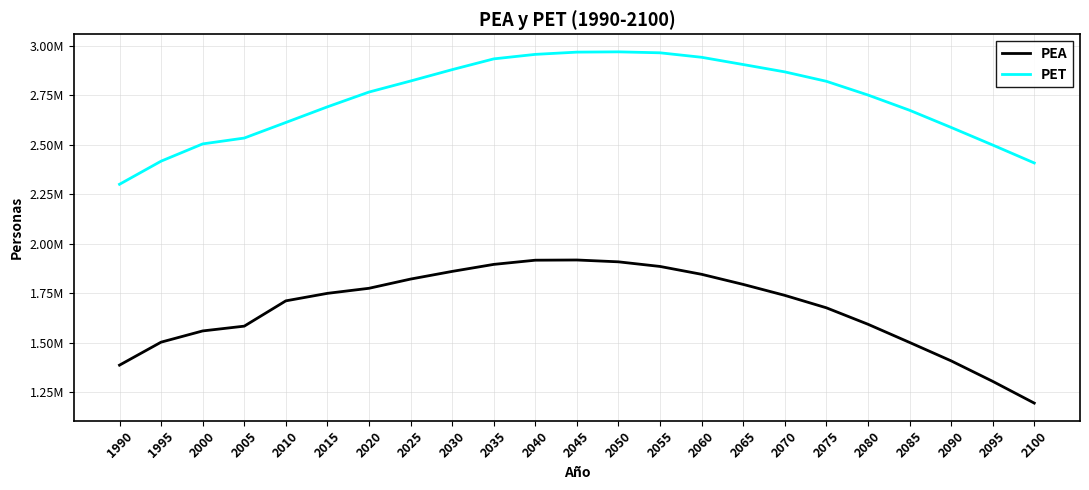

Reading left to right, list all the values displayed in this chart.

PEA: 1386129.4	1502369.1	1559130.5	1583335.4	1711302.3	1749236.0	1774833.7	1821425.9	1860212.1	1895688.0	1916925.2	1917946.3	1908660.6	1885280.1	1845537.1	1794449.1	1739089.0	1676151.5	1592970.4	1501051.4	1407854.1	1304176.8	1194085.3
PET: 2300906.0	2417834.0	2505096.0	2534702.0	2613434.0	2692584.0	2767343.0	2823211.3	2880741.7	2935172.6	2957957.8	2969324.0	2970729.1	2965888.2	2943195.0	2906569.5	2869407.0	2821815.6	2752403.9	2675388.2	2588458.9	2499485.5	2408720.4